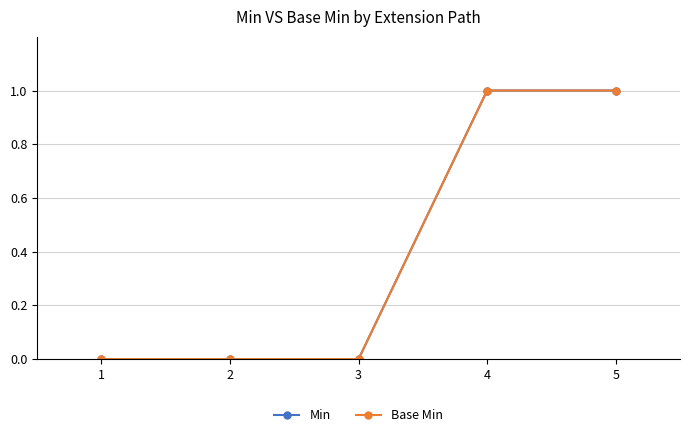

At how many categories does at least one series exceed 0?

2